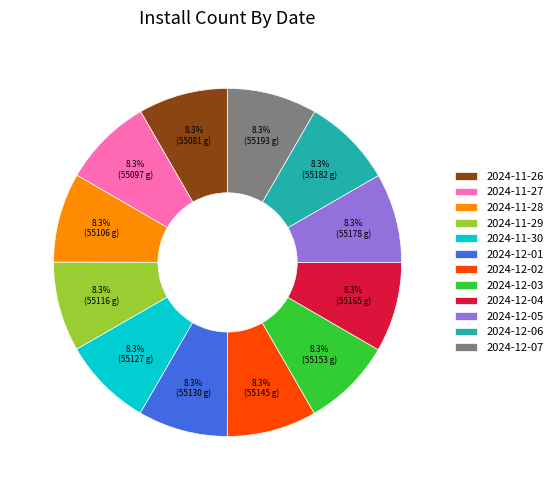

Does 2024-11-26 represent more than half of the total?

No